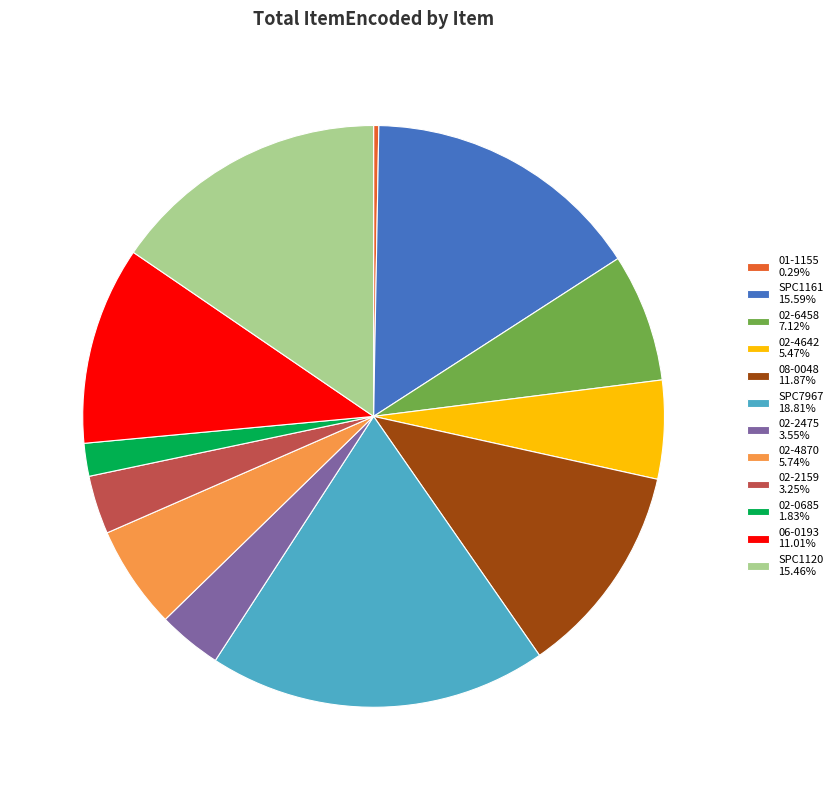

What is the largest slice in the pie chart?

SPC7967